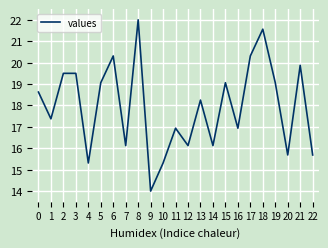

The chart shows a value of 22.0 at 8. True or false?

True